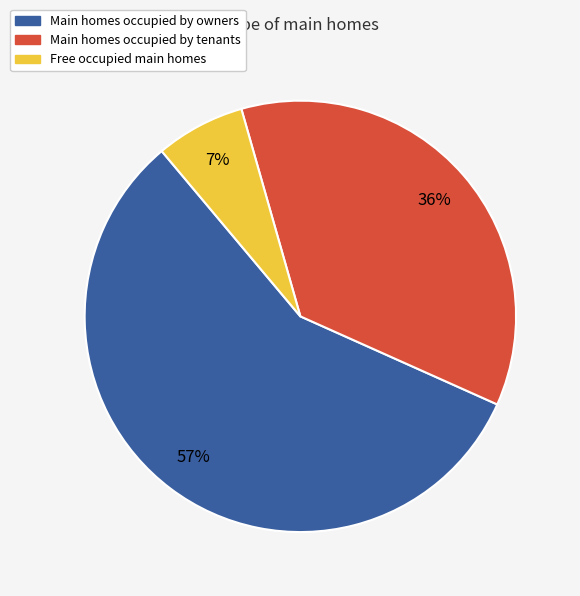

Is there any slice that represents more than half of the pie?

Yes